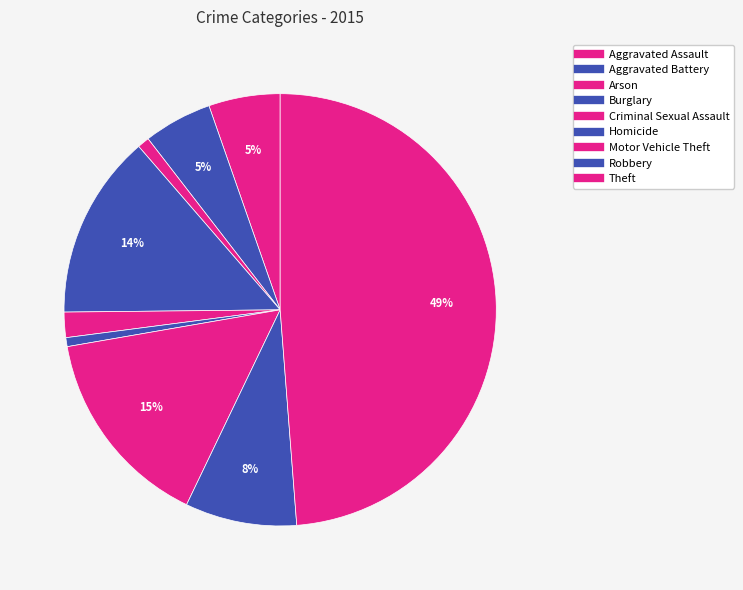

The Aggravated Assault slice represents 5% of the pie. True or false?

True